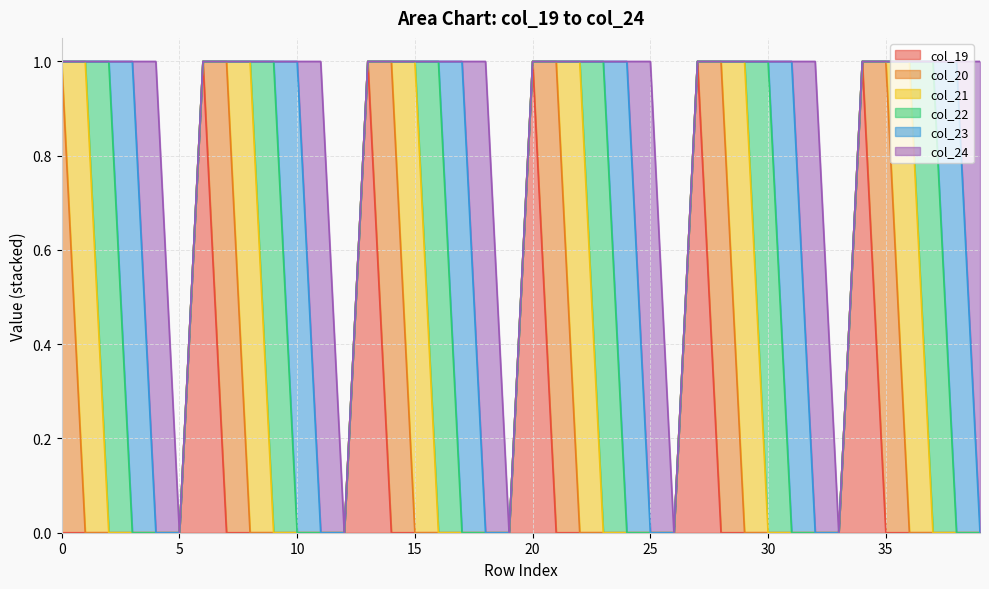

Which has a higher value, 17 or 14?

17